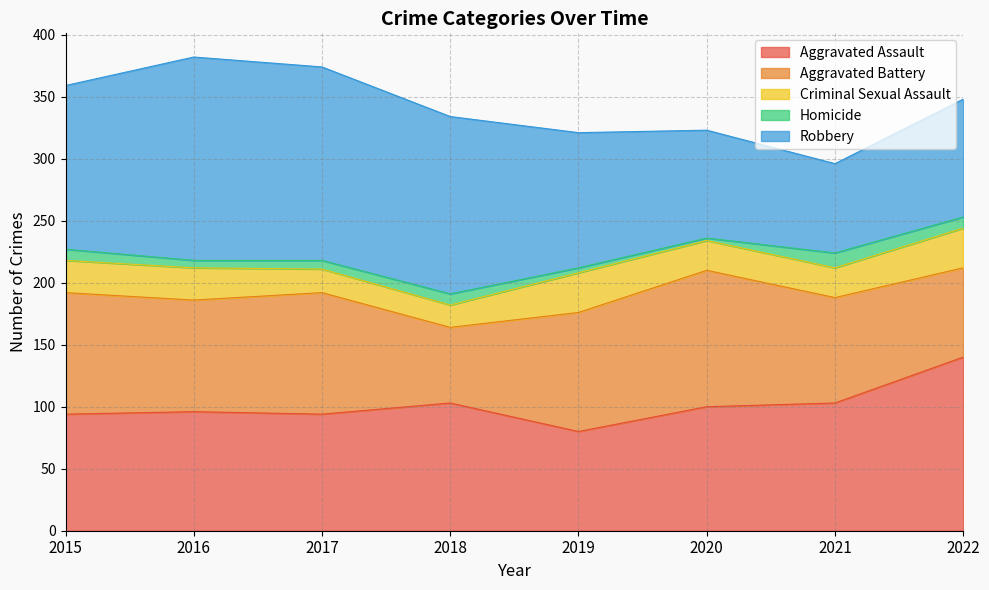

How many lines are shown in the chart?

5